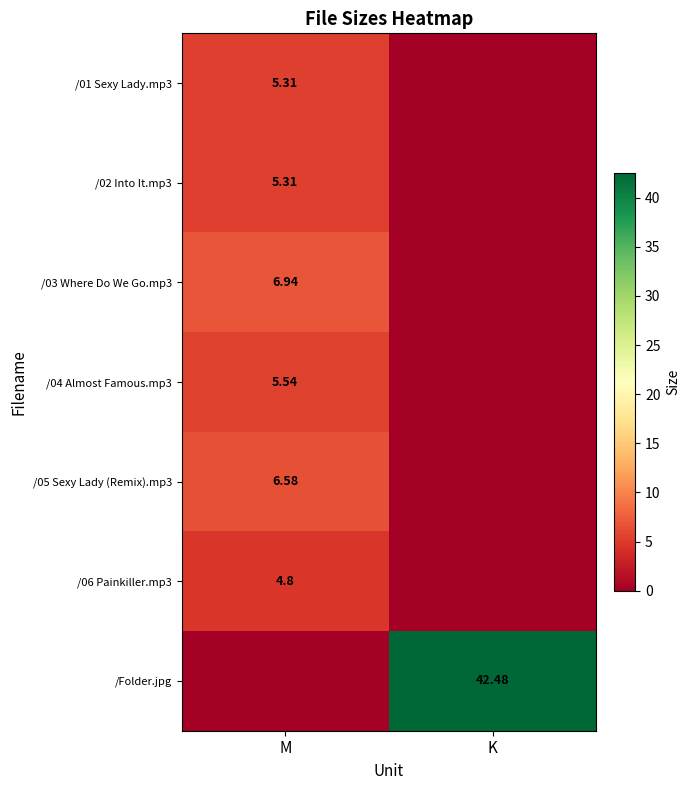

List the labels in order of /01 Sexy Lady.mp3 value, smallest first.

K, M